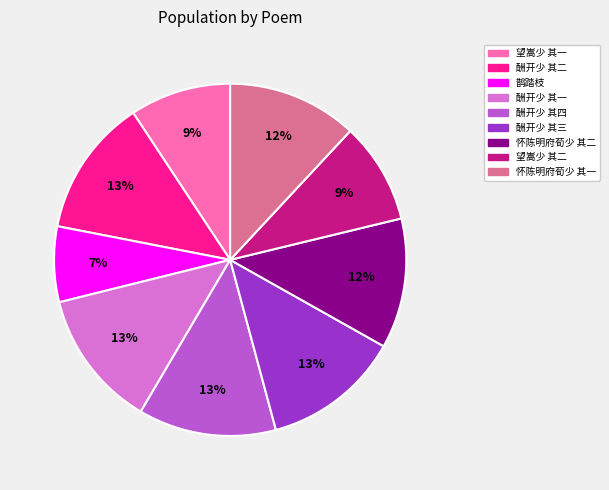

Is the sum of 酬开少 其三 and 酬开少 其一 greater than half?

No